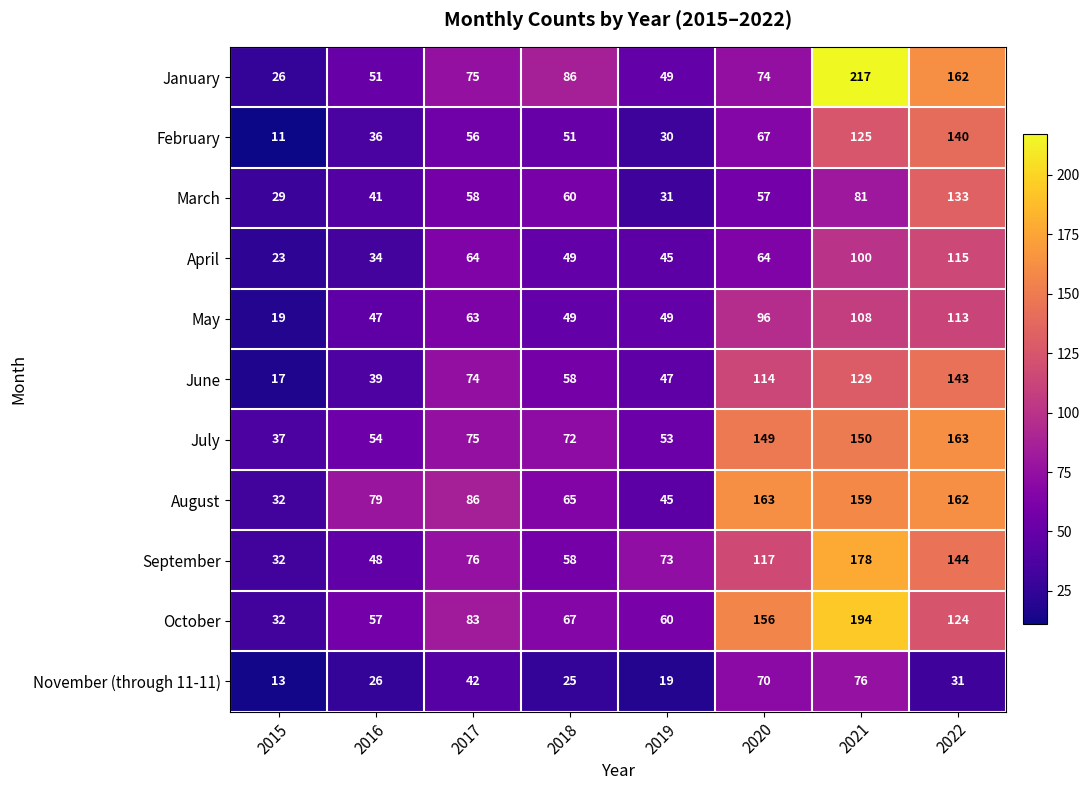

Which series changed the most between 2019 and 2020?

August